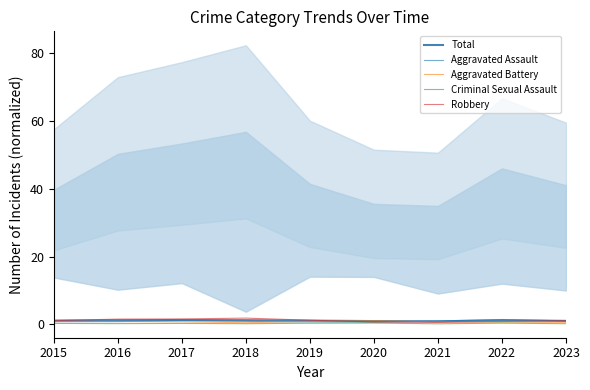

What is the spread (max minus min) of values at 2015?

0.8